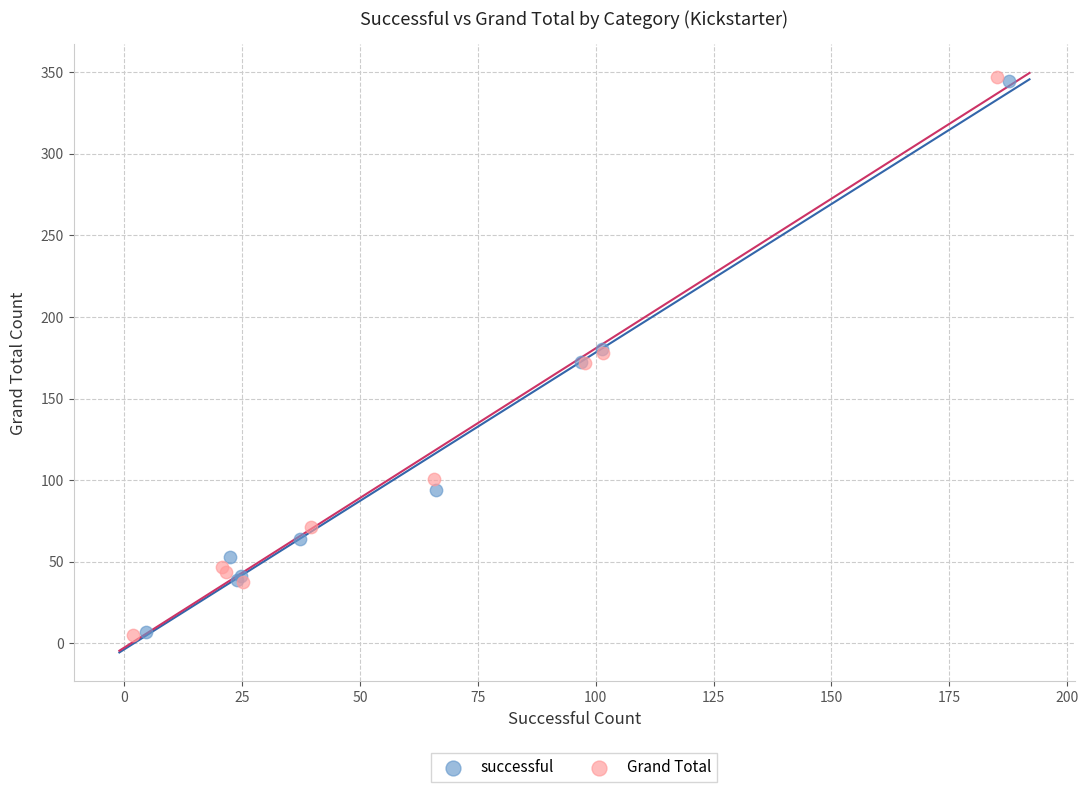

Which series has the widest spread of Y values?

Grand Total